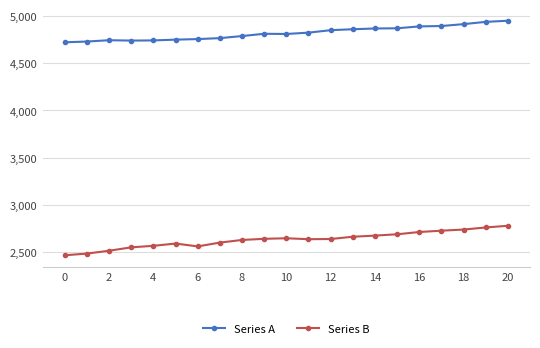

True or false: Series B and Series A intersect in this chart.

False